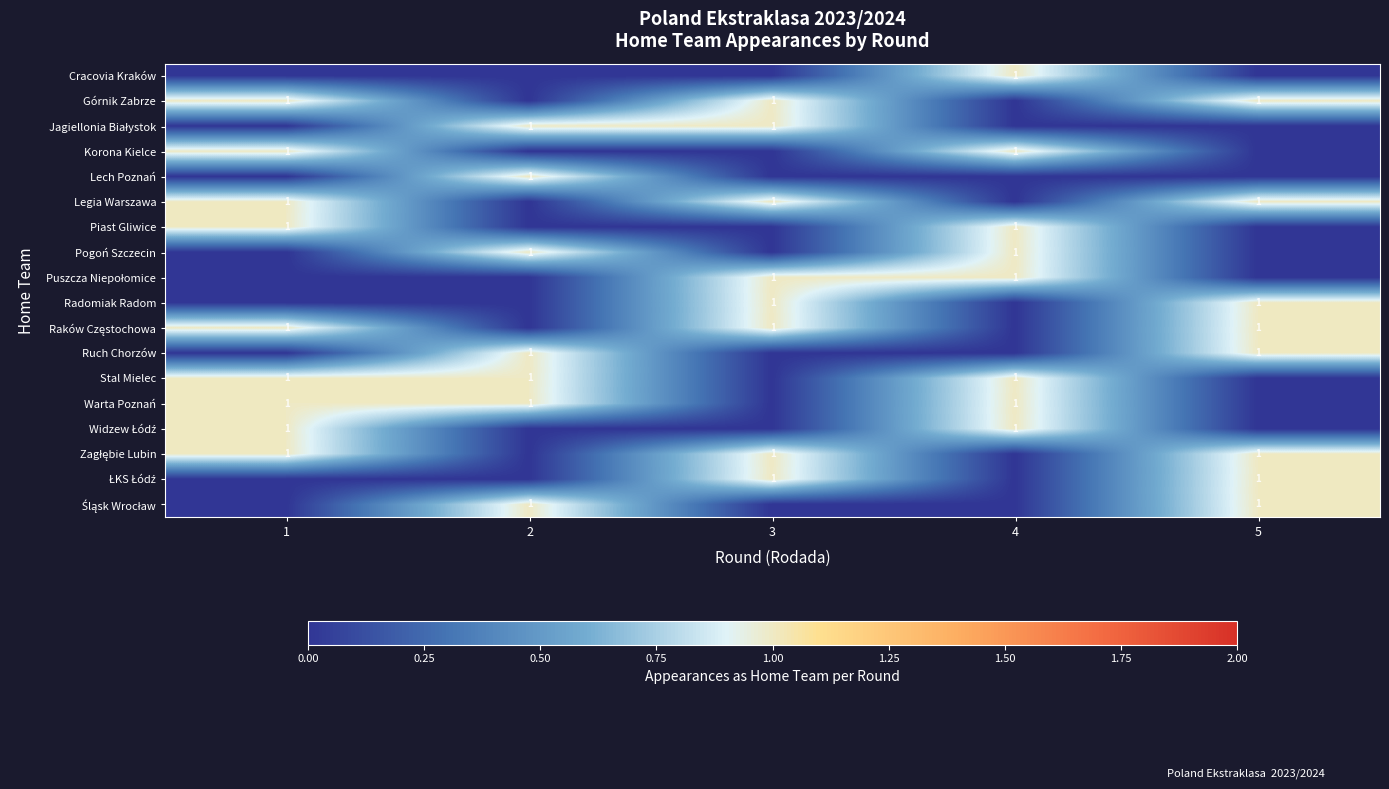

What is the sum of all Korona Kielce values?

2